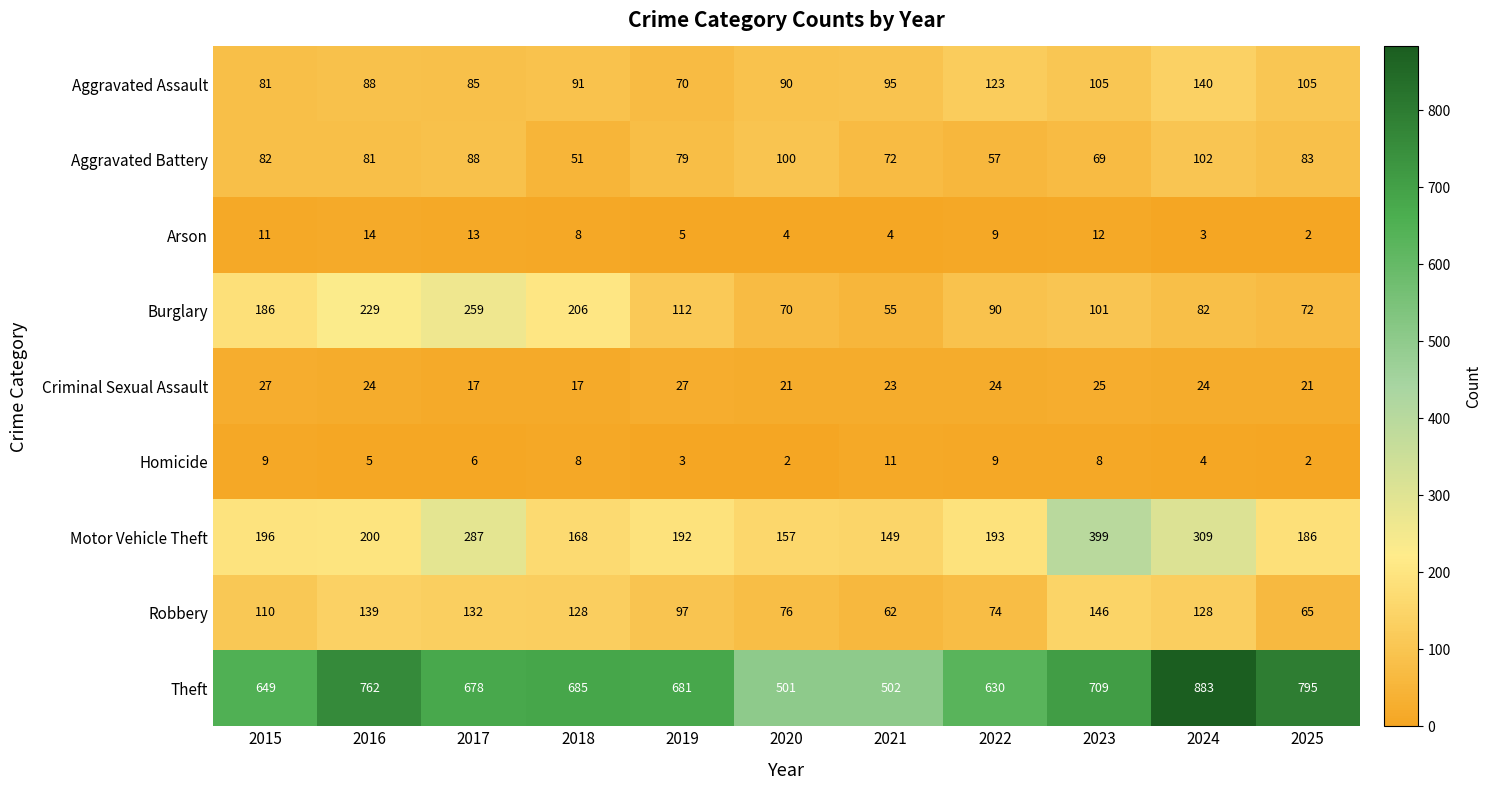

What is the approximate value of Burglary at 2023, to the nearest 50?

100